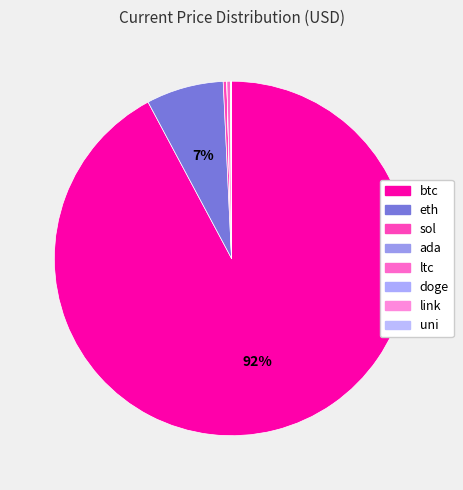

The doge slice represents 11% of the pie. True or false?

False